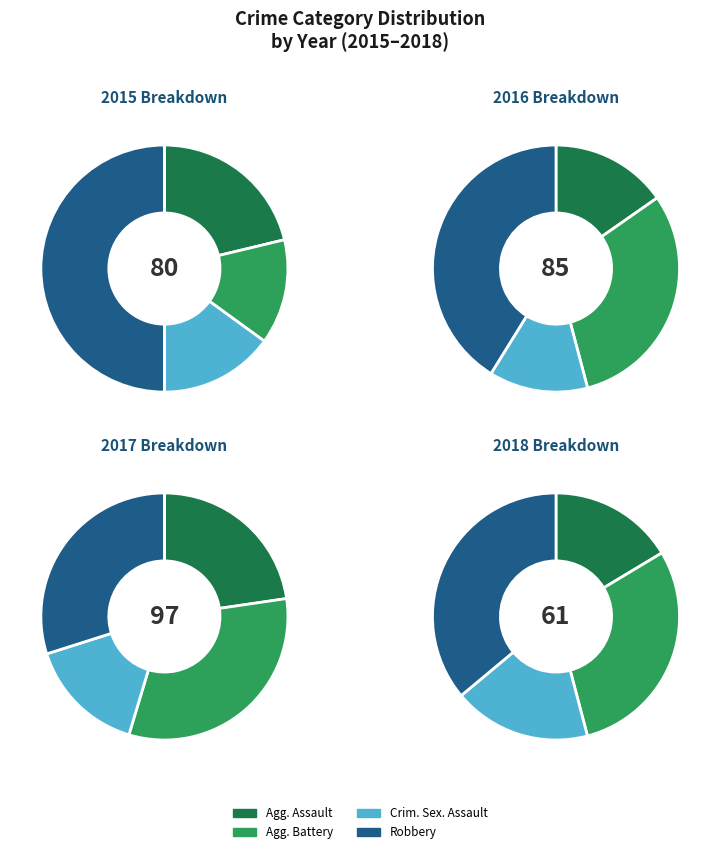

To the nearest percent, what portion does Criminal Sexual Assault represent?

14%